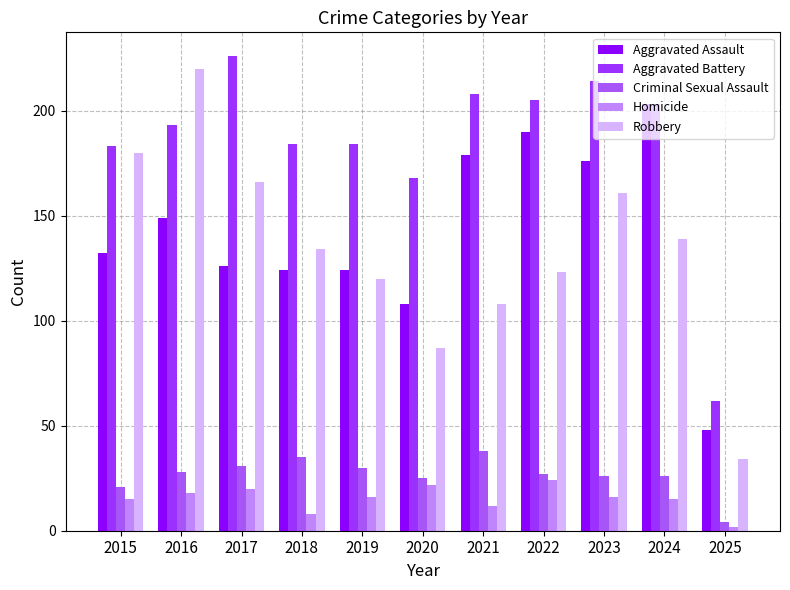

List the series in order of their peak value, lowest first.

Homicide, Criminal Sexual Assault, Aggravated Assault, Robbery, Aggravated Battery